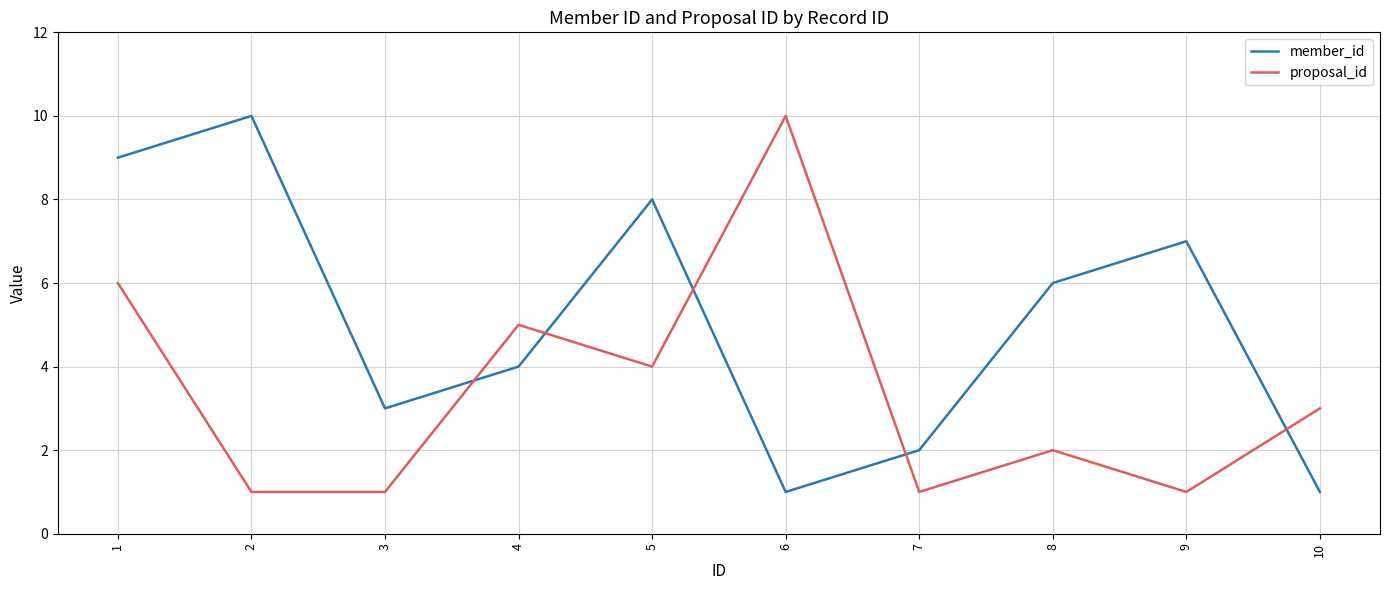

How many times do proposal_id and member_id cross each other?

5